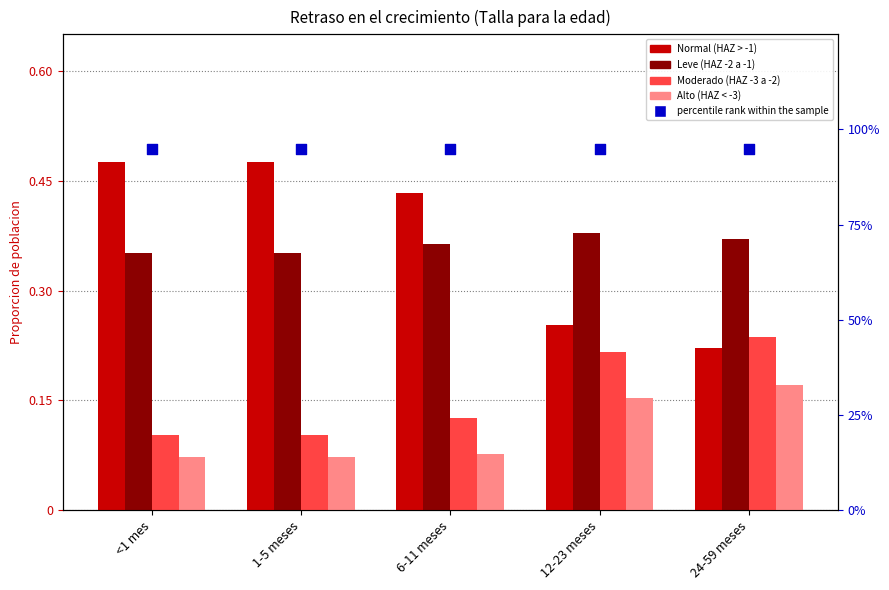

What is the total value across all series at 6-11 meses?

1.9